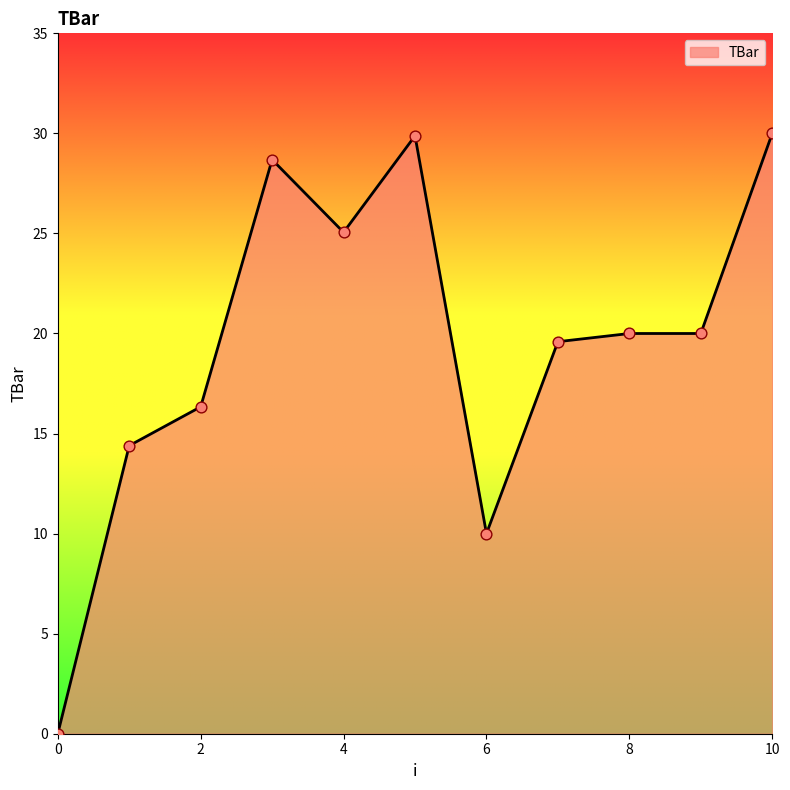

What is the greatest value displayed?

30.0